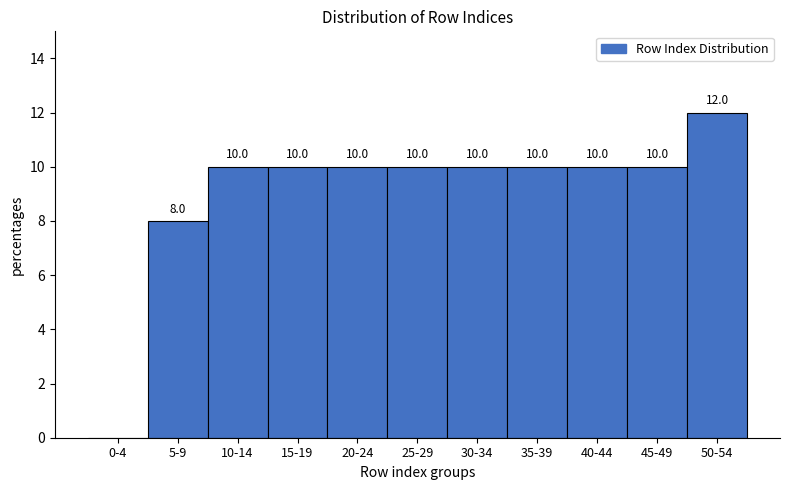

Reading left to right, what are all the values shown in this chart?

0-4=0	5-9=8	10-14=10	15-19=10	20-24=10	25-29=10	30-34=10	35-39=10	40-44=10	45-49=10	50-54=12